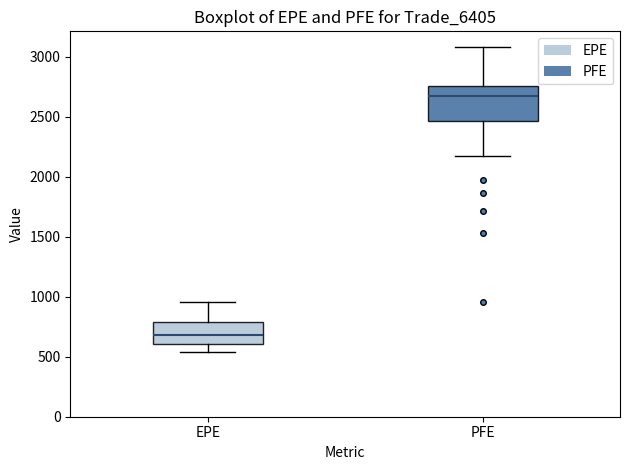

Comparing the boxes themselves (not the whiskers), which one is the tallest?

PFE